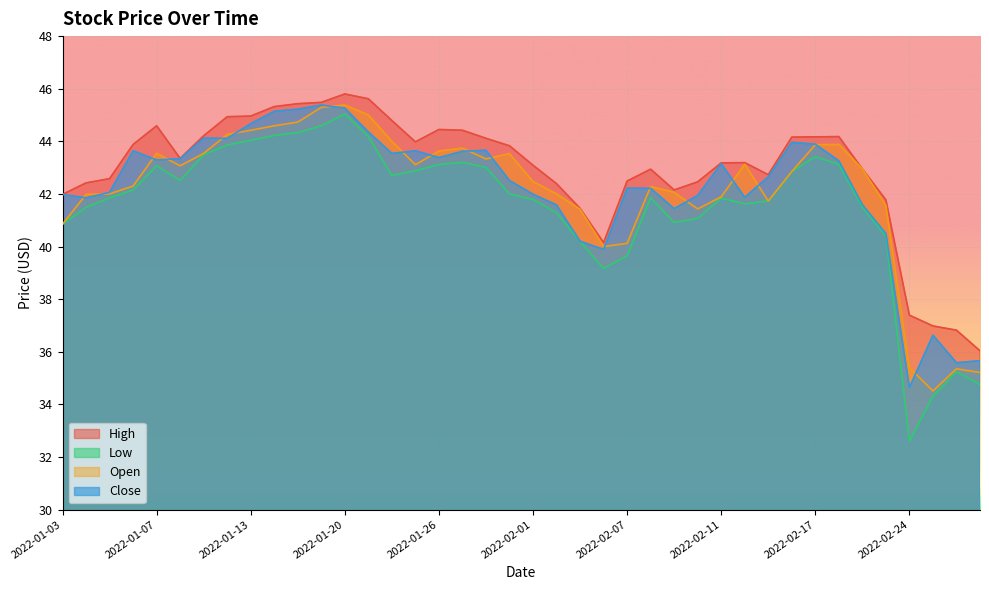

The Low series shows 56.8 at 2022-01-26. True or false?

False